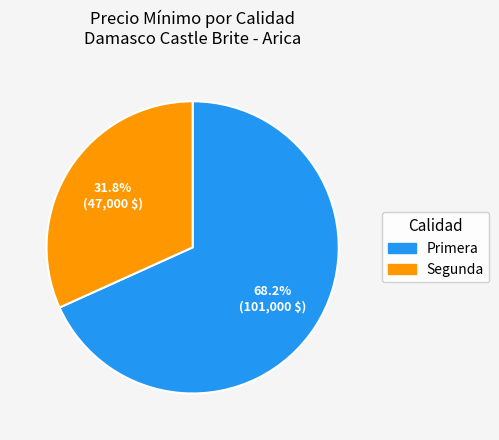

Is there a majority slice in this chart?

Yes